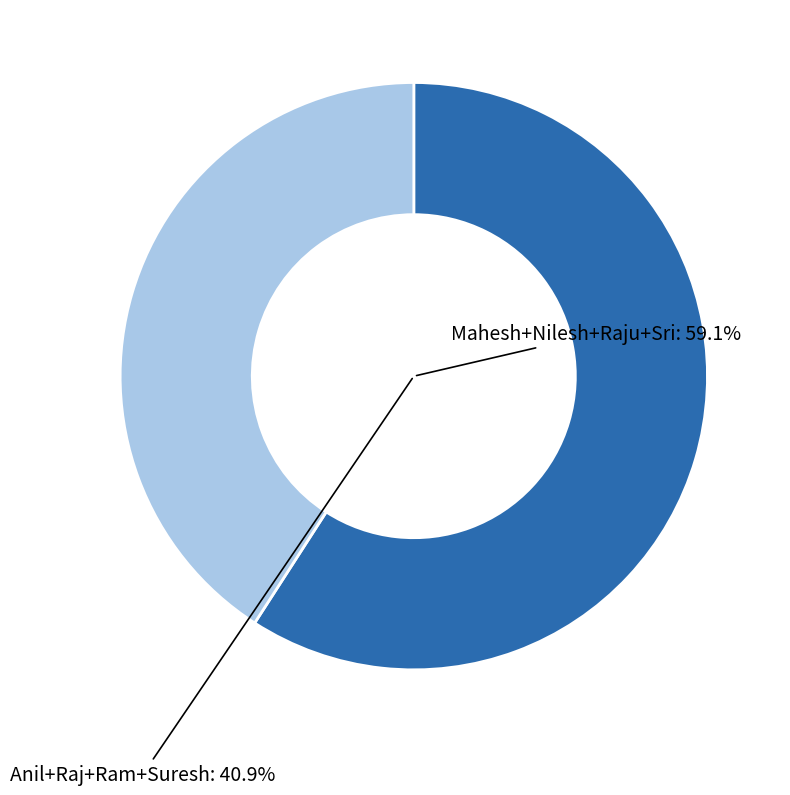

Does Mahesh represent more than half of the total?

No